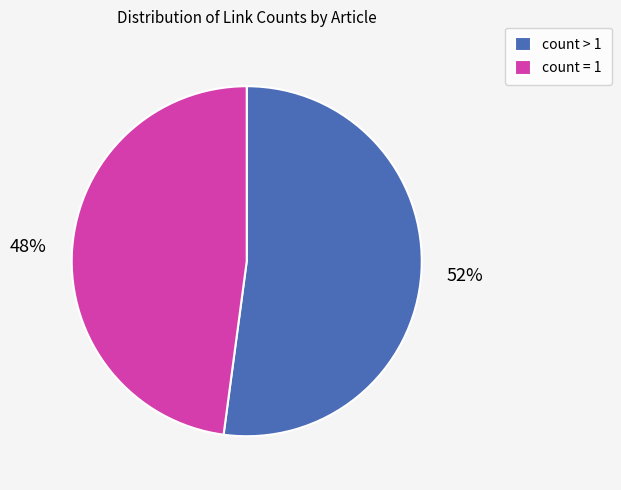

To the nearest percent, what is the difference between the largest and smallest slice percentages?

4%